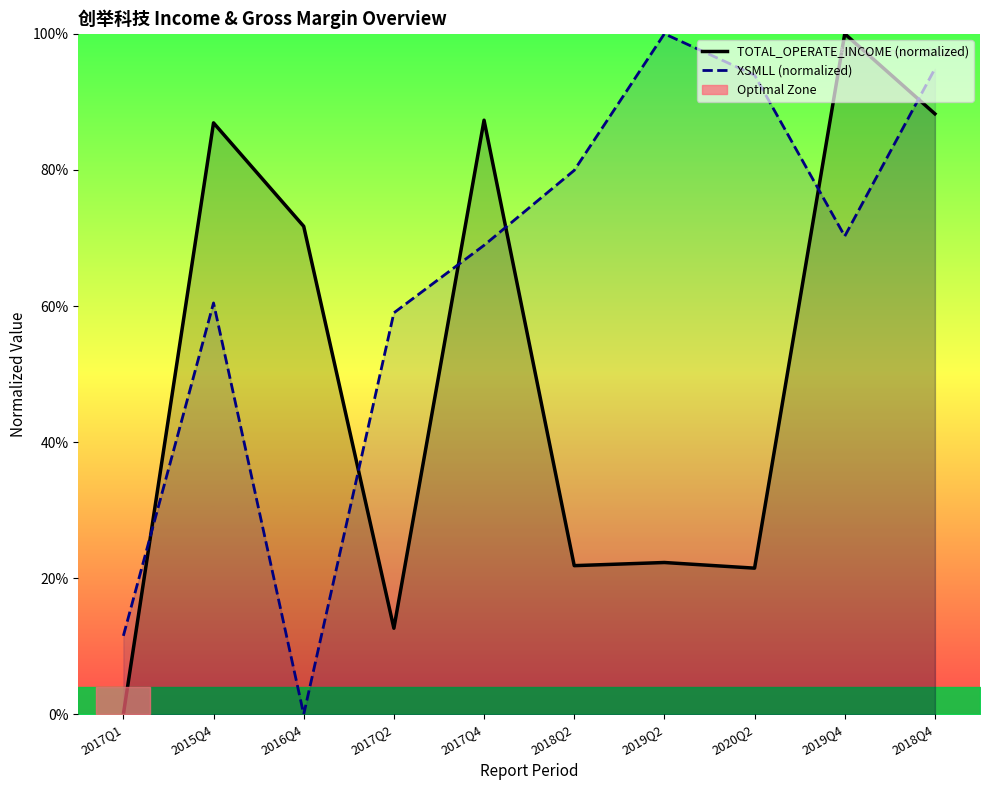

Rank the series by their average value, from lowest to highest.

TOTAL_OPERATE_INCOME (normalized), XSMLL (normalized)